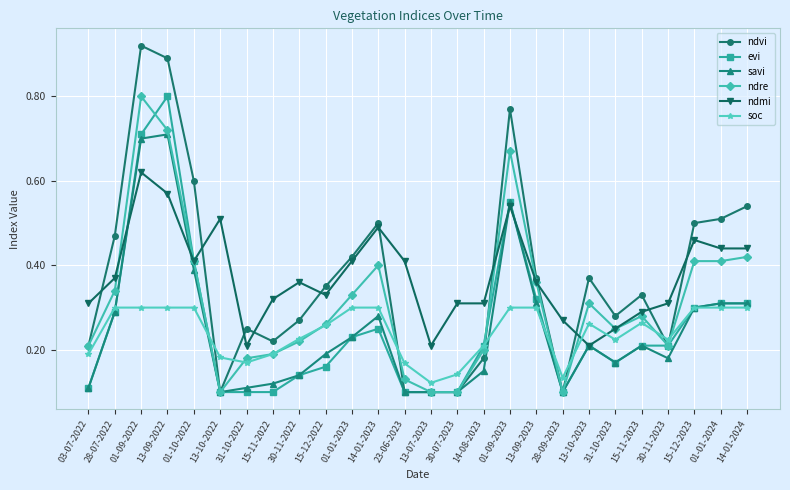

What is the label of the 5th point from the left?

01-10-2022